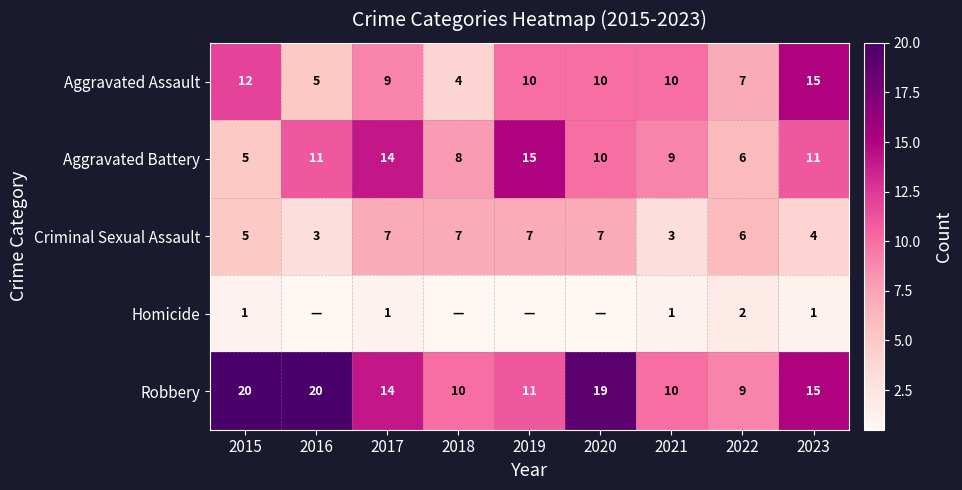

At which label does Criminal Sexual Assault first exceed 6?

2017